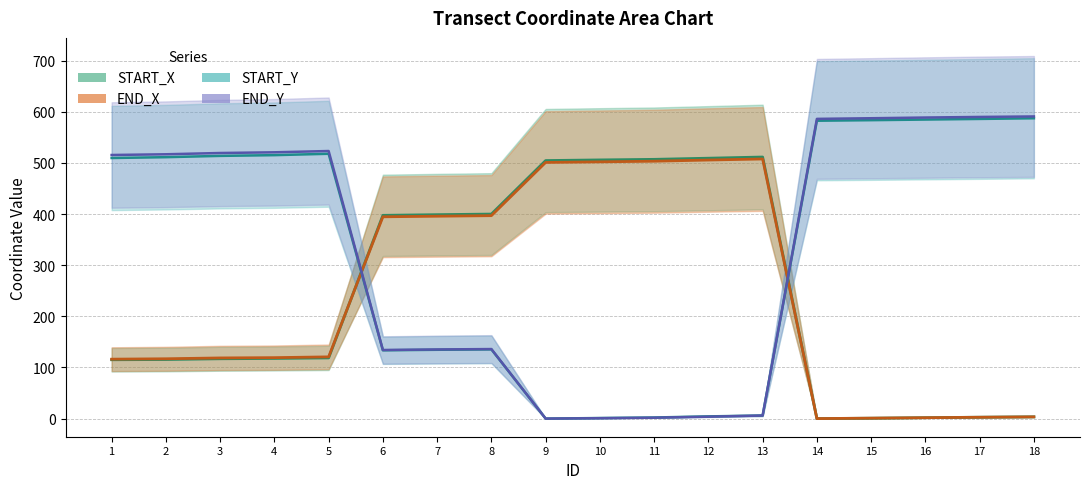

Where is the first local minimum for START_Y?

6